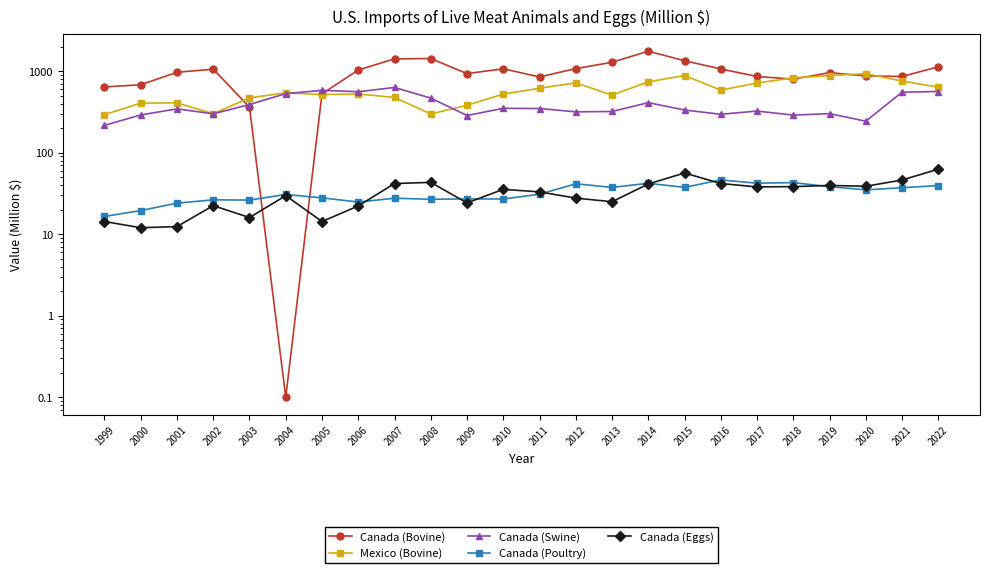

Which has a higher value, 1999 or 2000?

2000